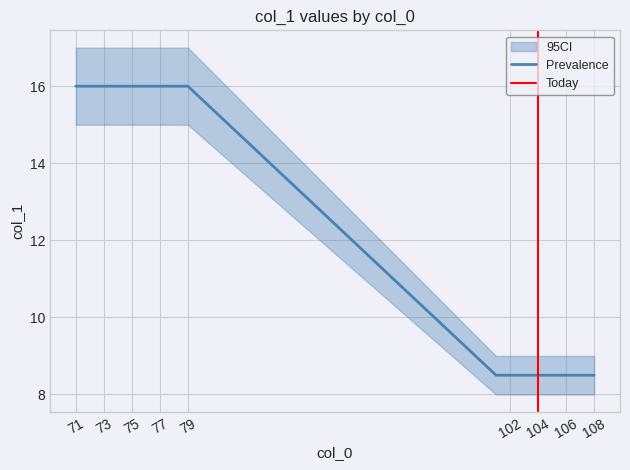

What is the difference between the second highest and minimum values in the Upper CI series?

8.0